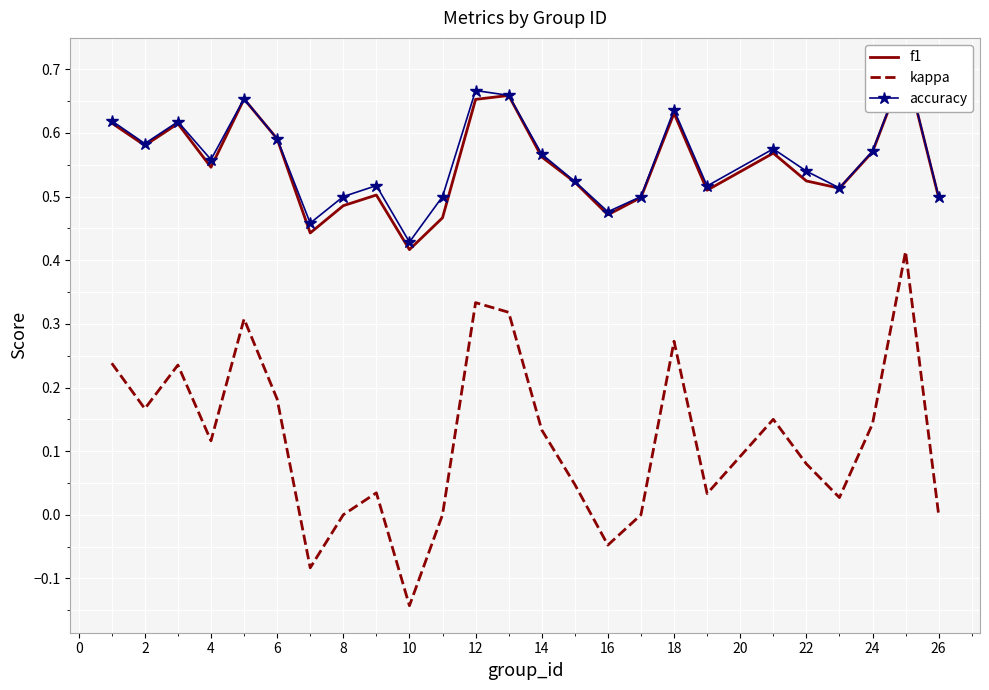

In f1, how many points are lower than both neighbors (excluding endpoints)?

7